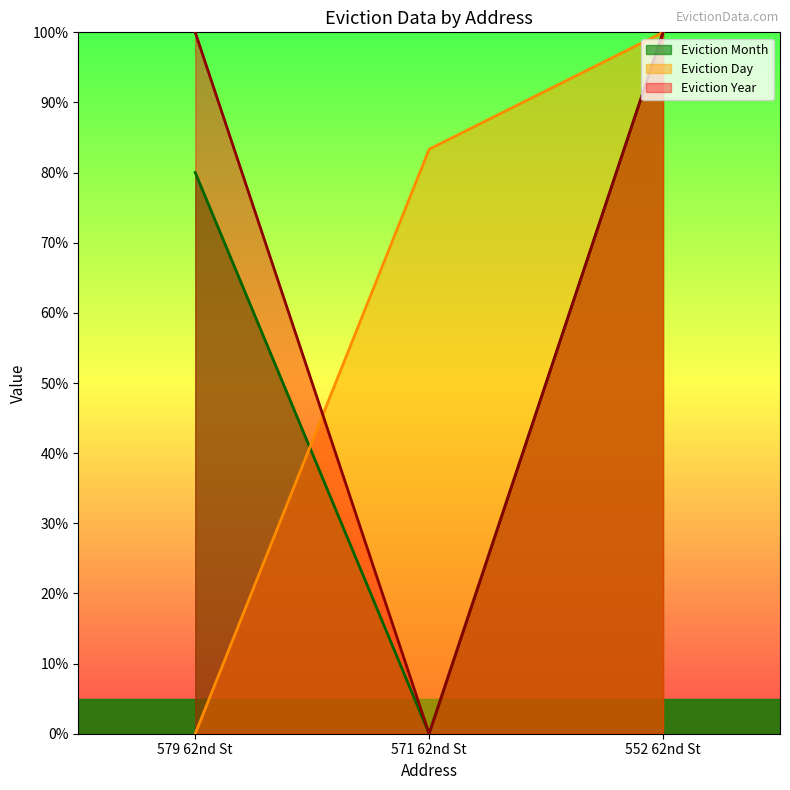

True or false: Eviction Day has a value of -43.5 at 579 62nd St.

False